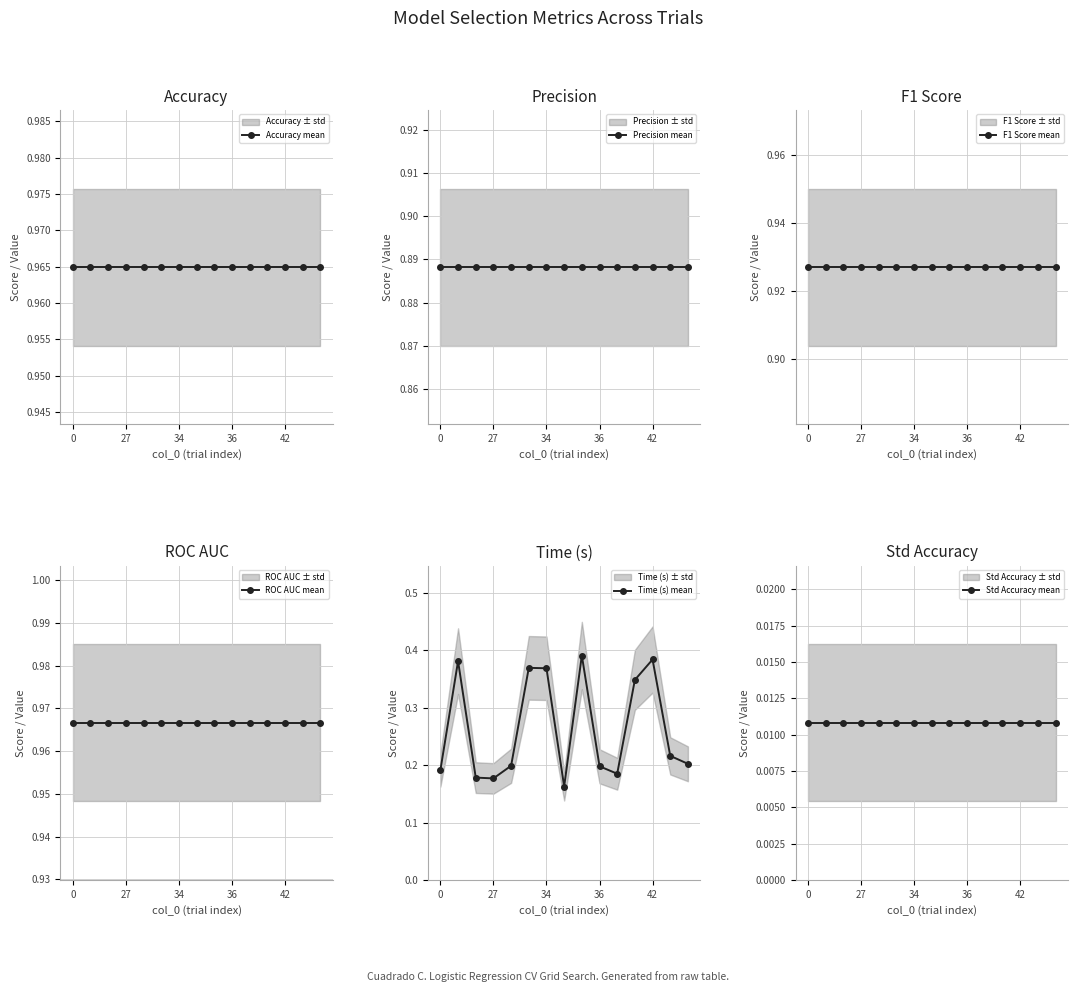

How many Time (s) mean values are between 0 and 1?

15